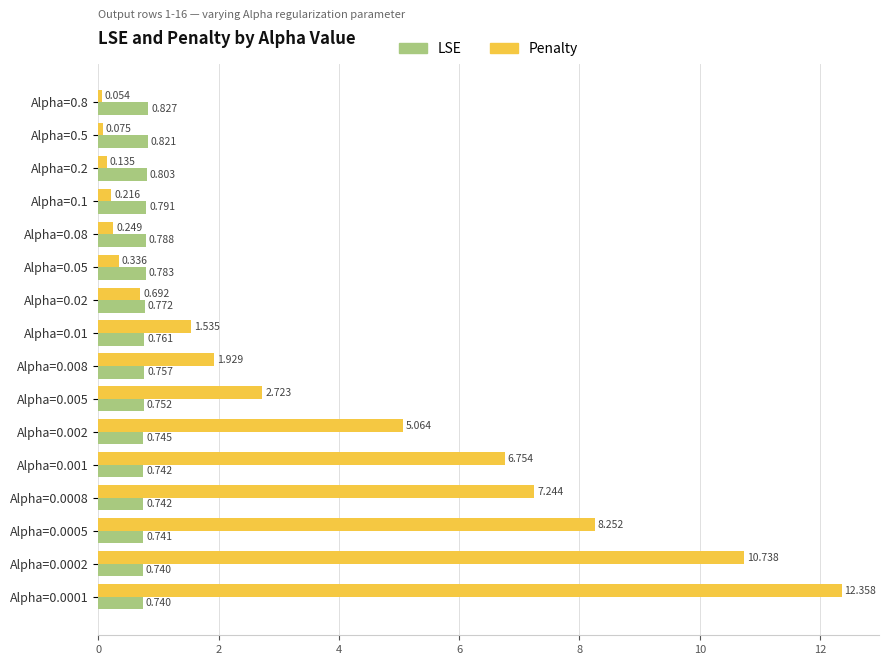

List the series in order of their overall mean, highest first.

Penalty, LSE